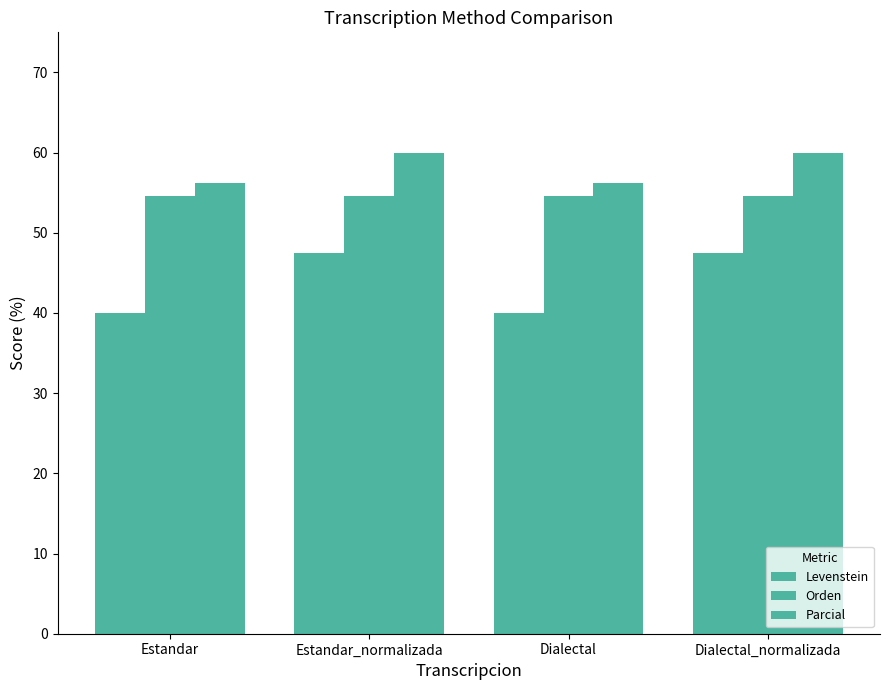

How many bars are there in each group?

3